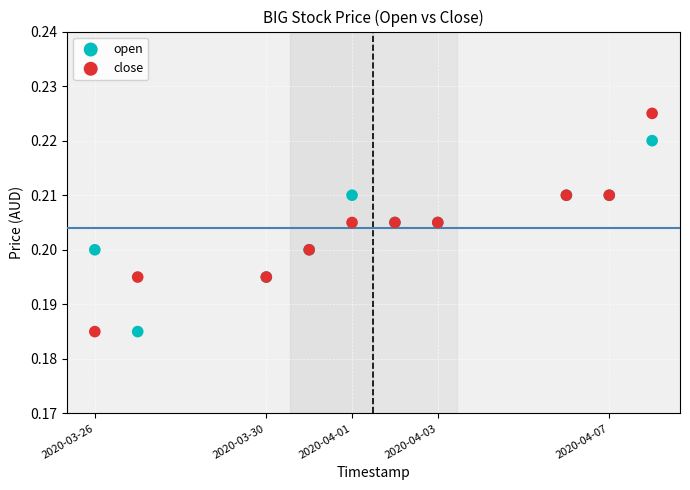

Which series has the widest spread of Y values?

close